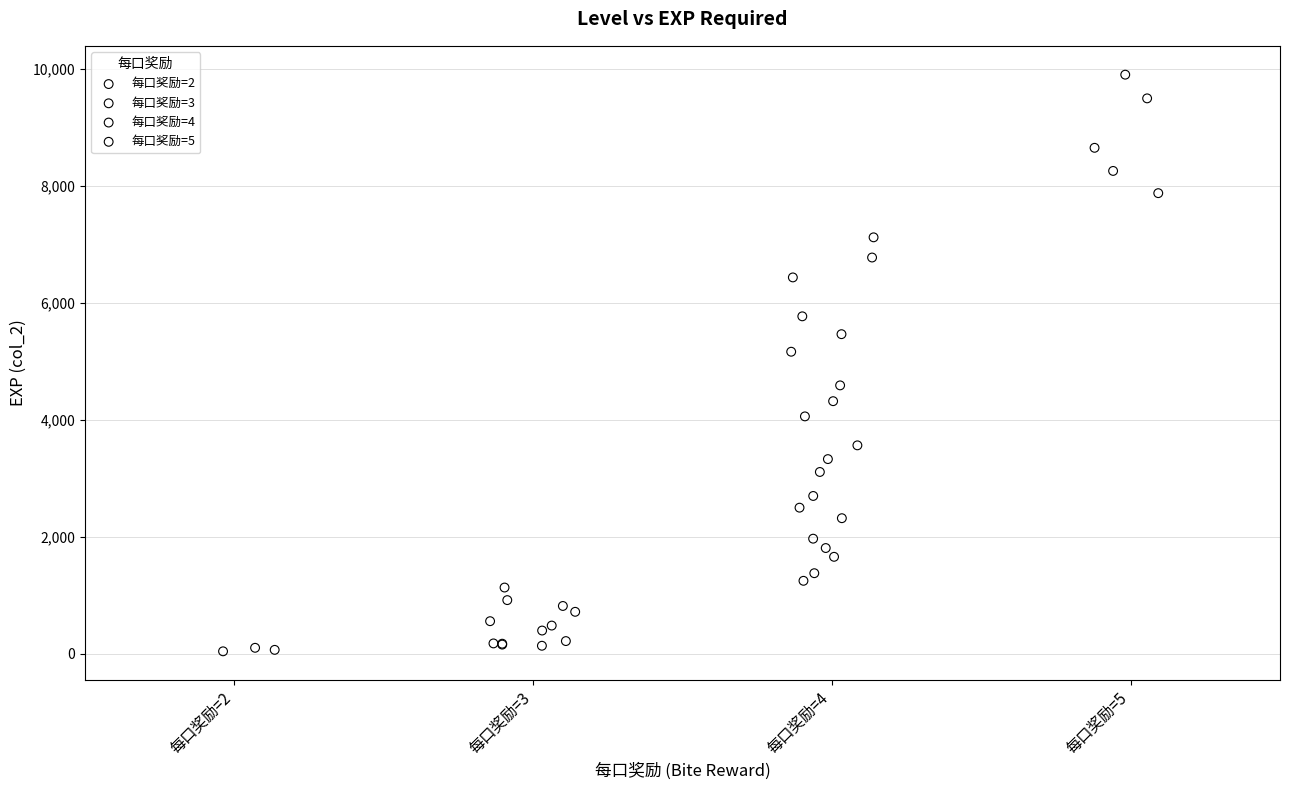

What are all the series names shown in the legend?

每口奖励=2, 每口奖励=3, 每口奖励=4, 每口奖励=5